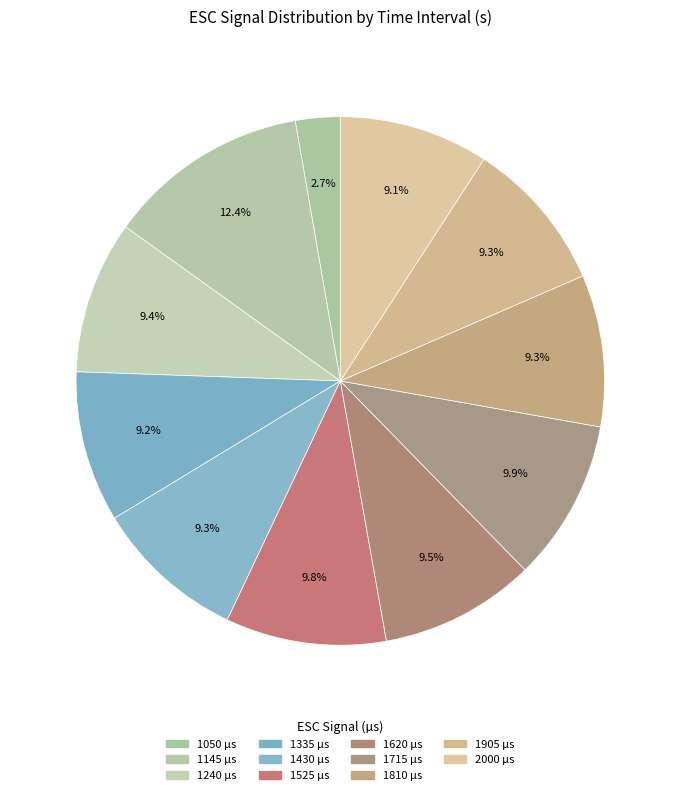

Combined, do 2000 and 1620 account for over 50%?

No